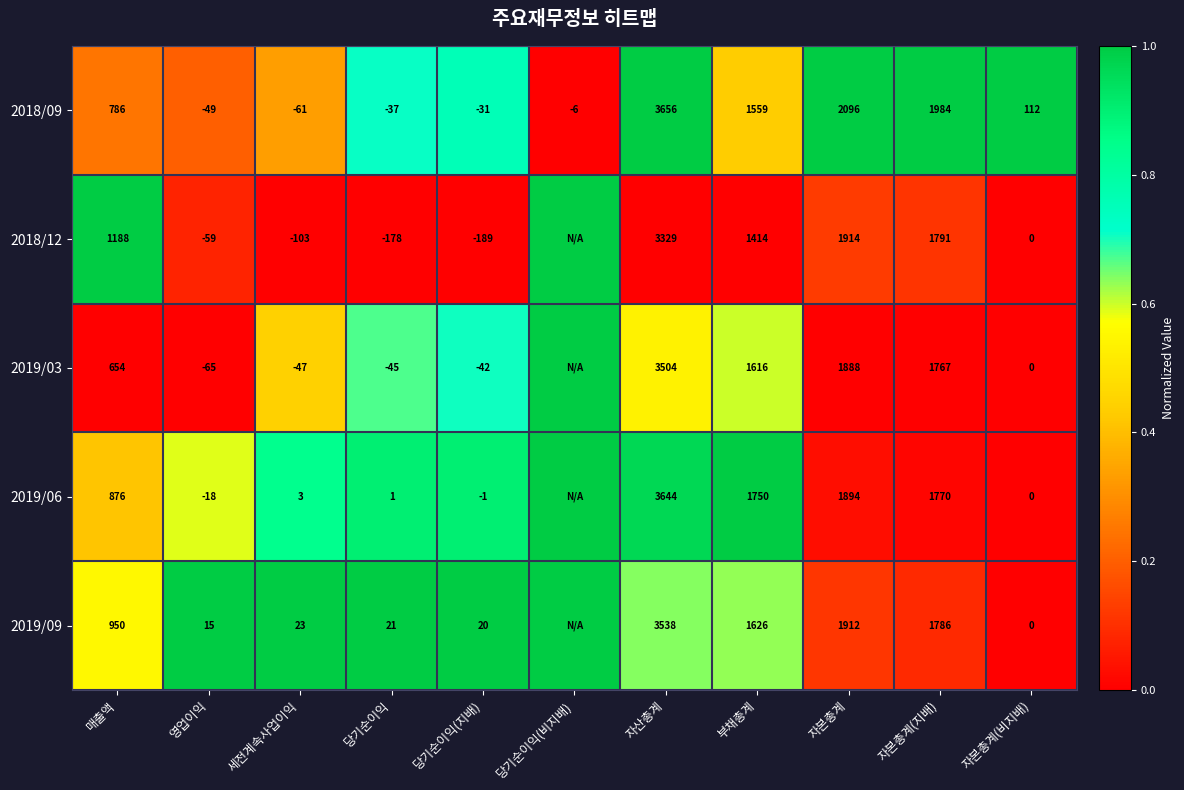

Is the value of 2019/03 at 자본총계 greater than the value of 2019/06 at 자산총계?

No